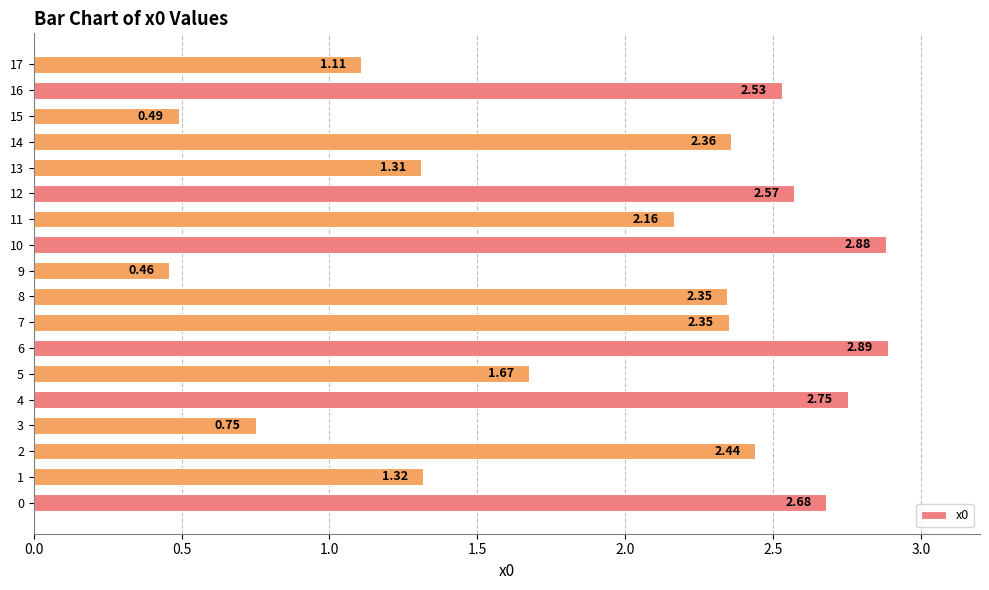

Approximately how many times larger is the value at 8 compared to 2?

1.0